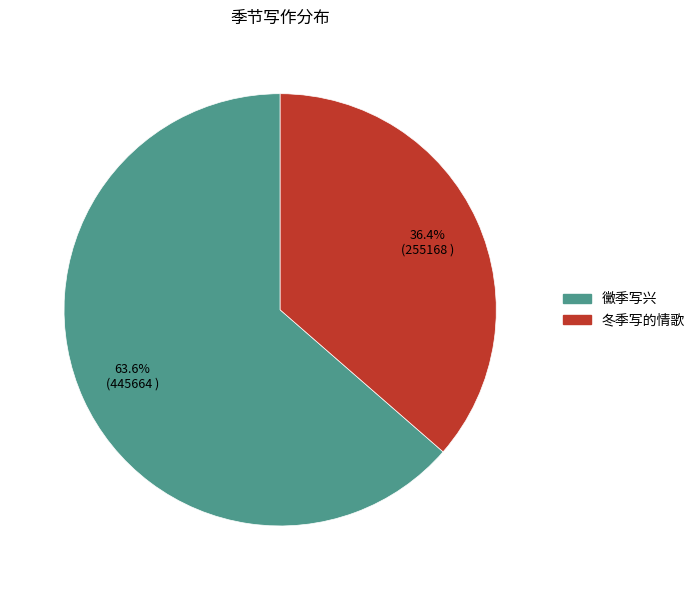

To the nearest percent, what is the combined percentage of 黴季写兴 and 冬季写的情歌?

100%